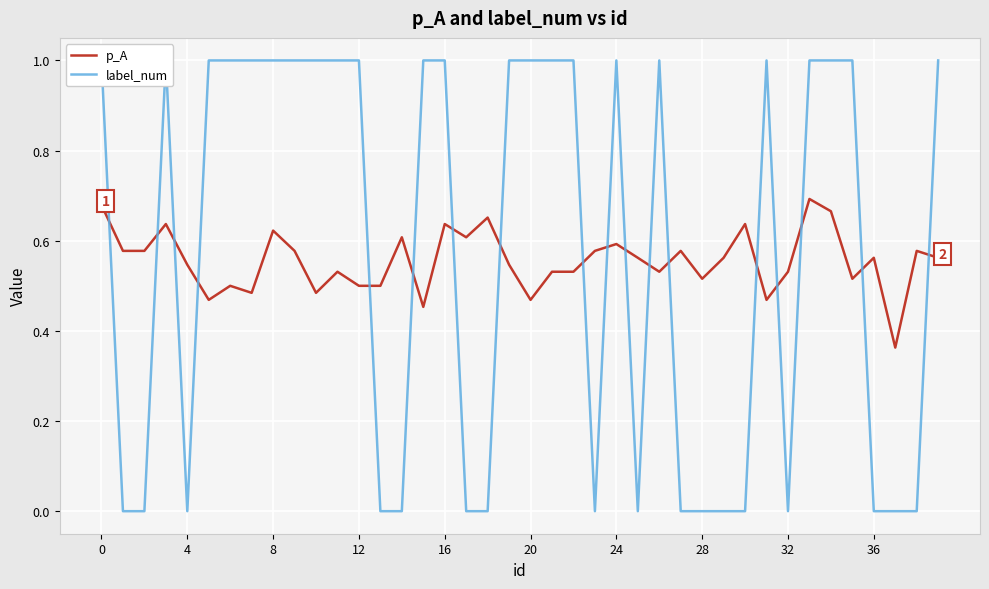

How many interior local valleys does the p_A series have?

11